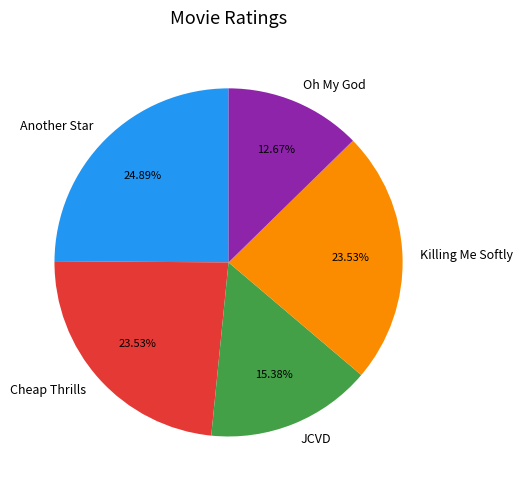

To the nearest percent, what portion does JCVD represent?

15%